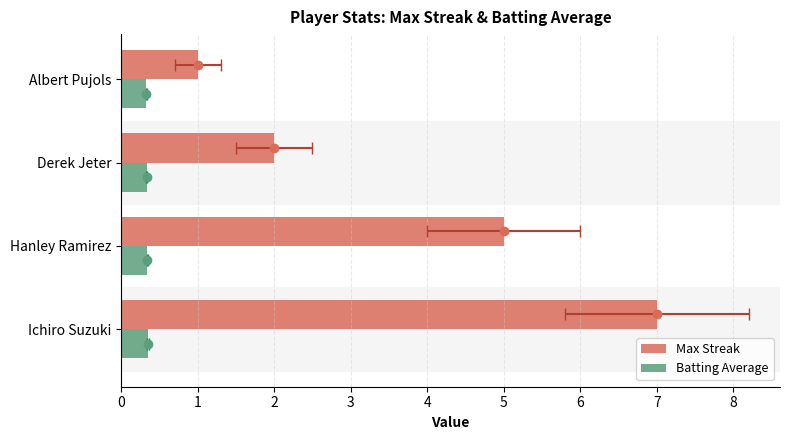

Is it true that Batting Average equals 0.3 at Hanley Ramirez?

True